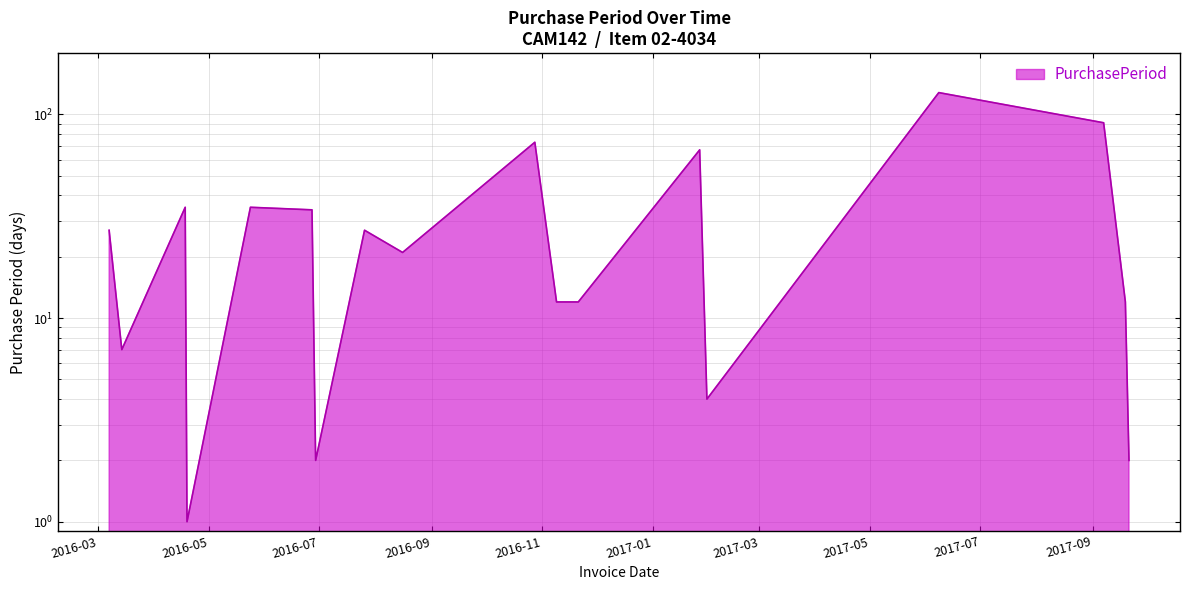

The value at 2016-03-14 is 7. True or false?

True